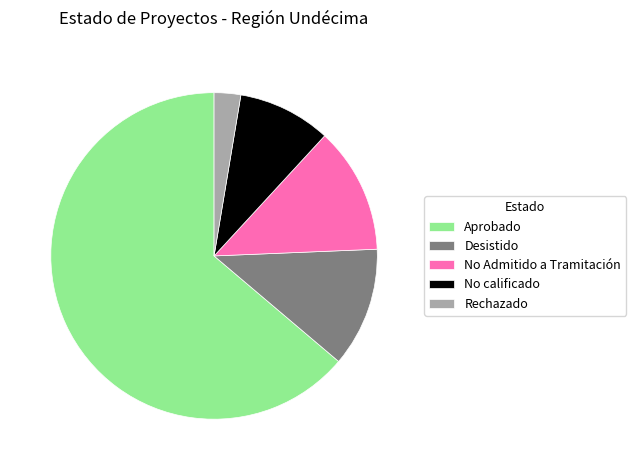

True or false: Aprobado accounts for 64% of the total.

True